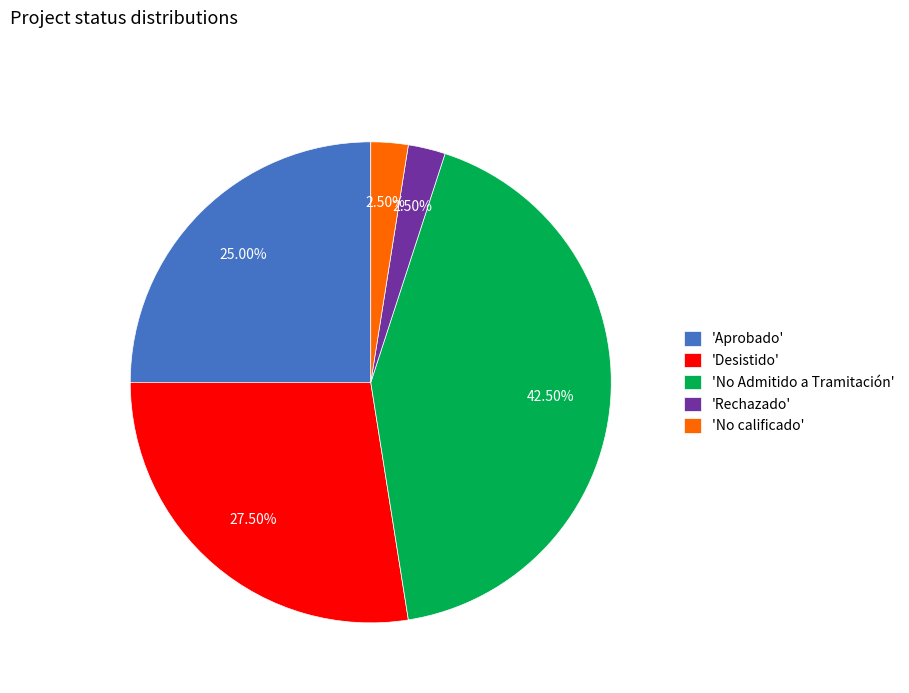

Which slice is the largest?

'No Admitido a Tramitación'